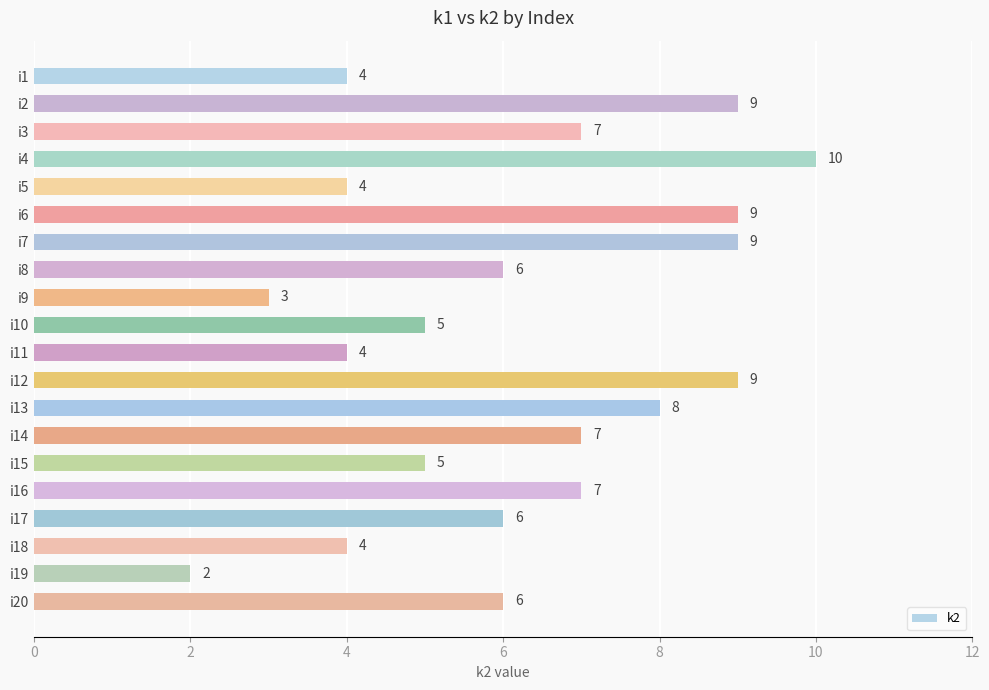

Approximately how many times larger is the value at i17 compared to i9?

2.0